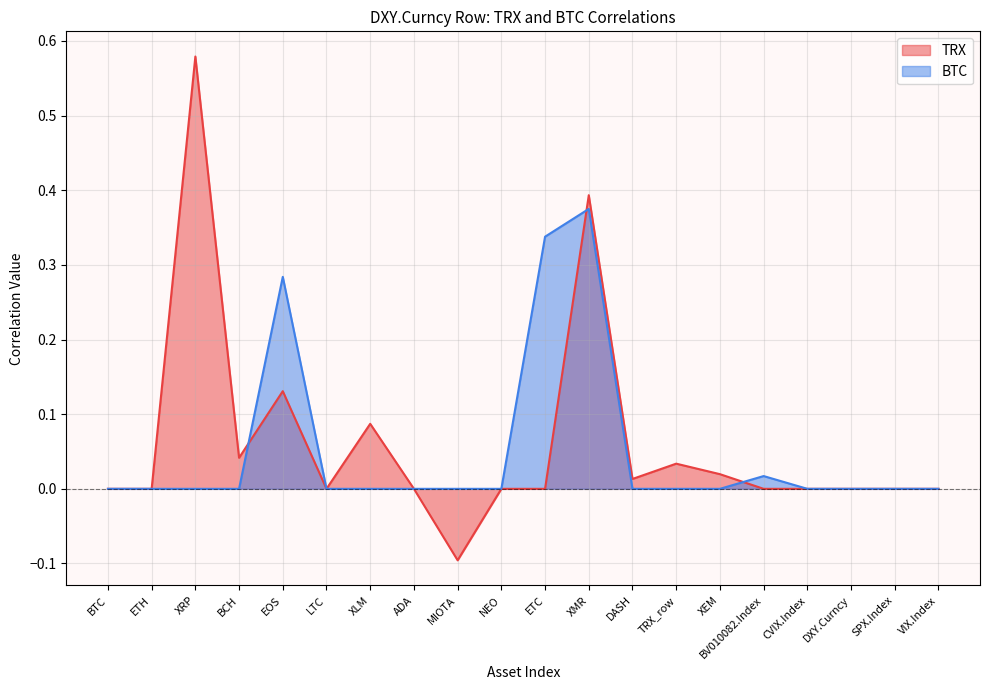

What is the sum of all TRX values?

1.2